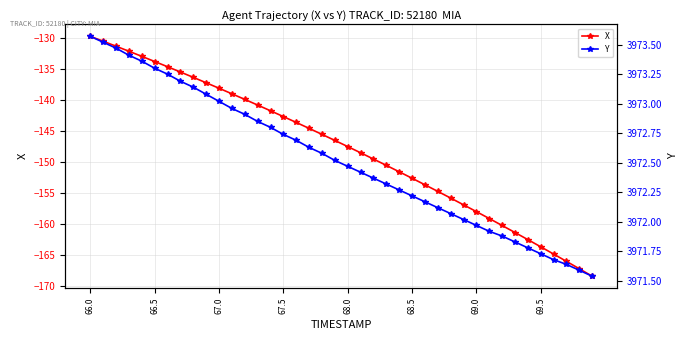

At which label does X first exceed -146?

66.0